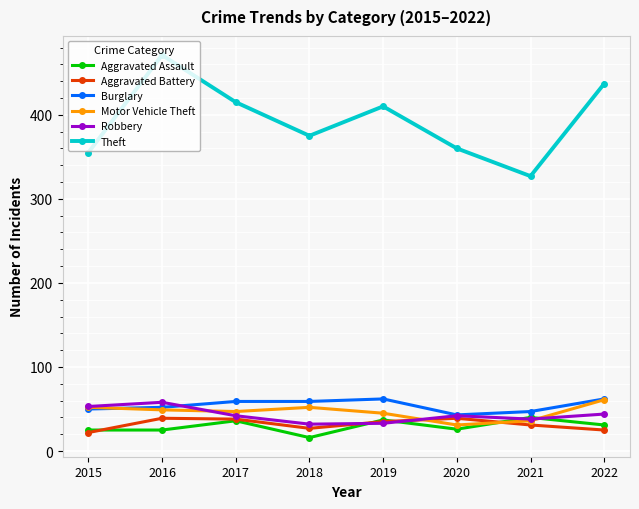

True or false: Theft has a value of 375 at 2018.

True